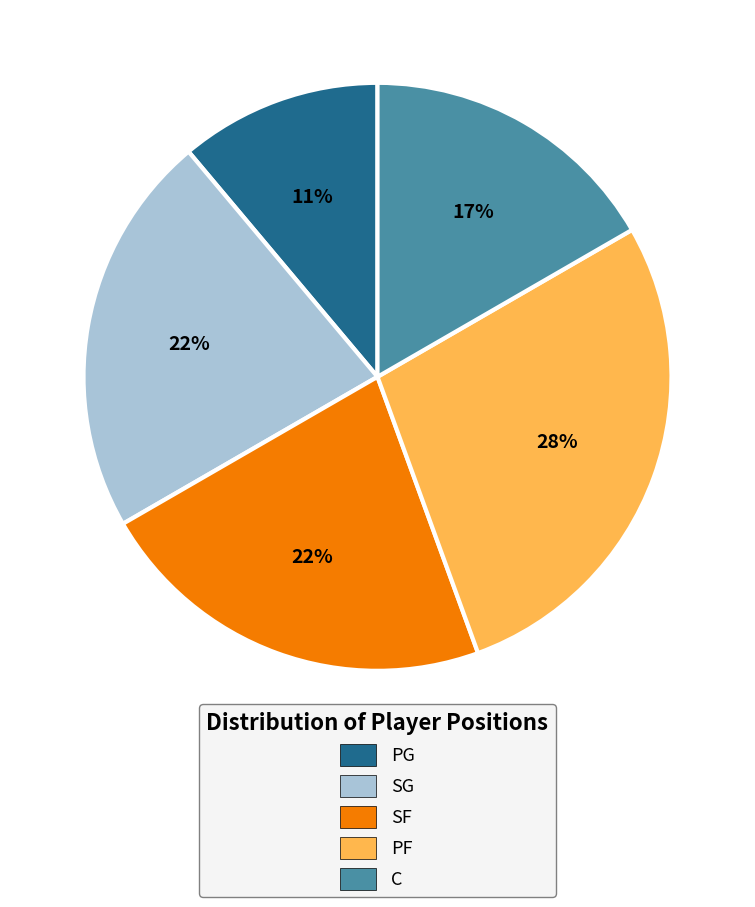

What is the largest slice in the pie chart?

PF